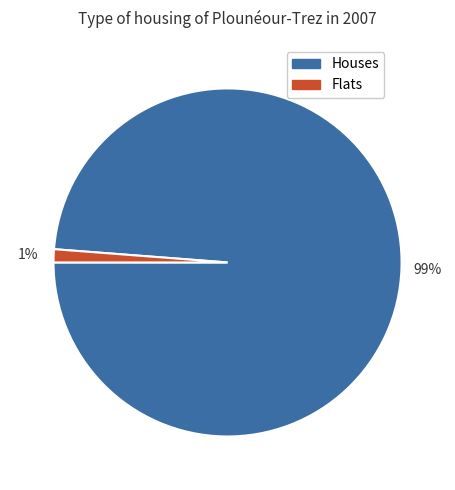

Is there any slice that represents more than half of the pie?

Yes